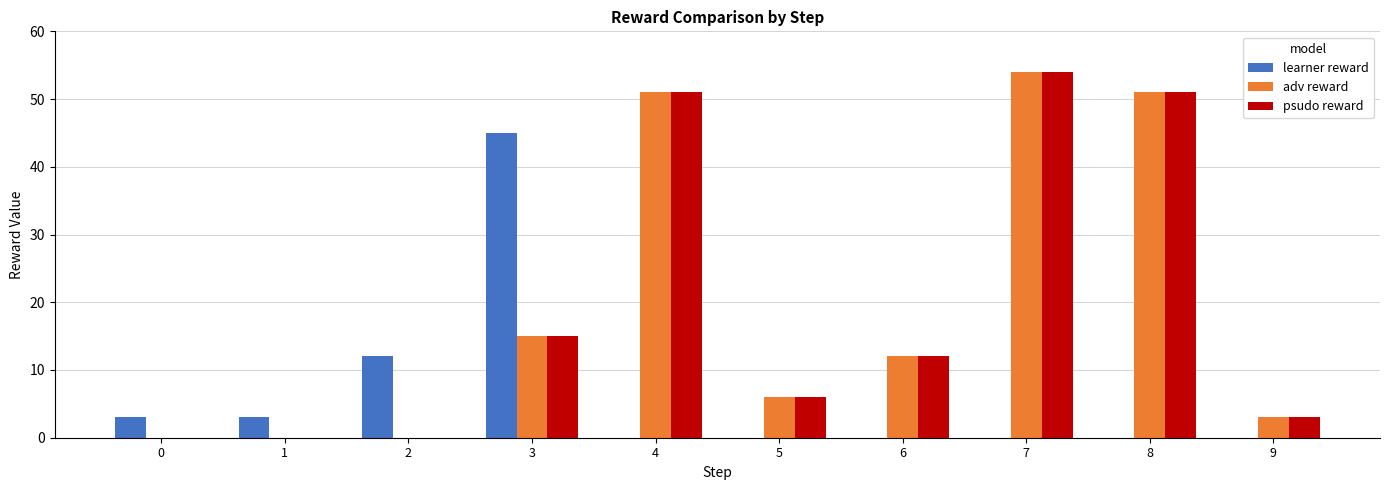

Reading left to right, list all the values displayed in this chart.

learner reward: 3	3	12	45	0	0	0	0	0	0
adv reward: 0	0	0	15	51	6	12	54	51	3
psudo reward: 0	0	0	15	51	6	12	54	51	3